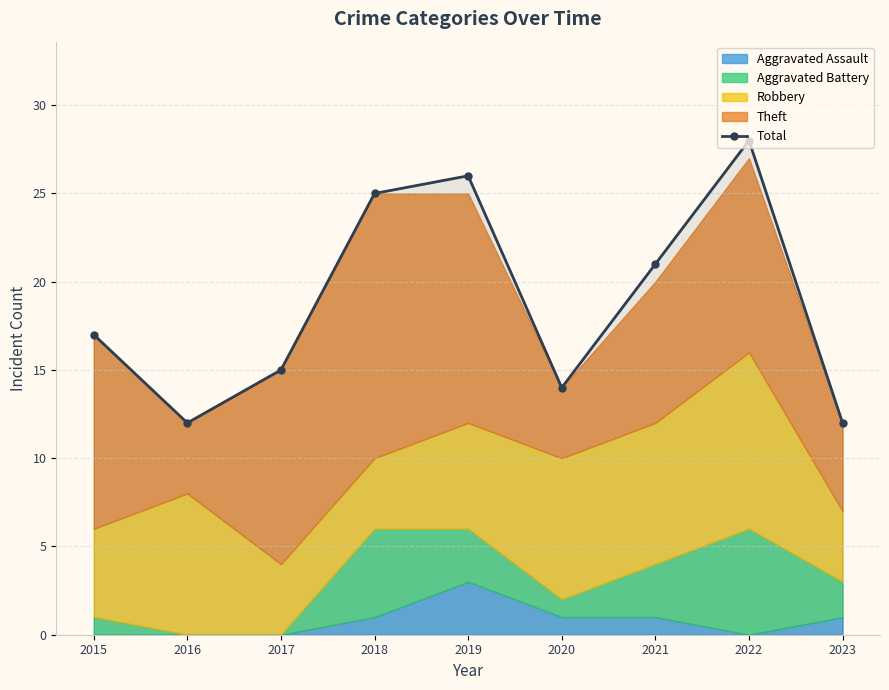

Reading right to left, transcribe all the data shown in this chart.

2023=12	2022=28	2021=21	2020=14	2019=26	2018=25	2017=15	2016=12	2015=17